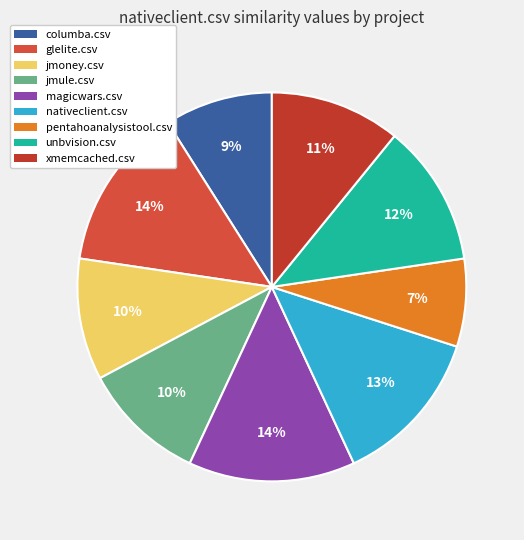

The pentahoanalysistool.csv slice represents 19% of the pie. True or false?

False